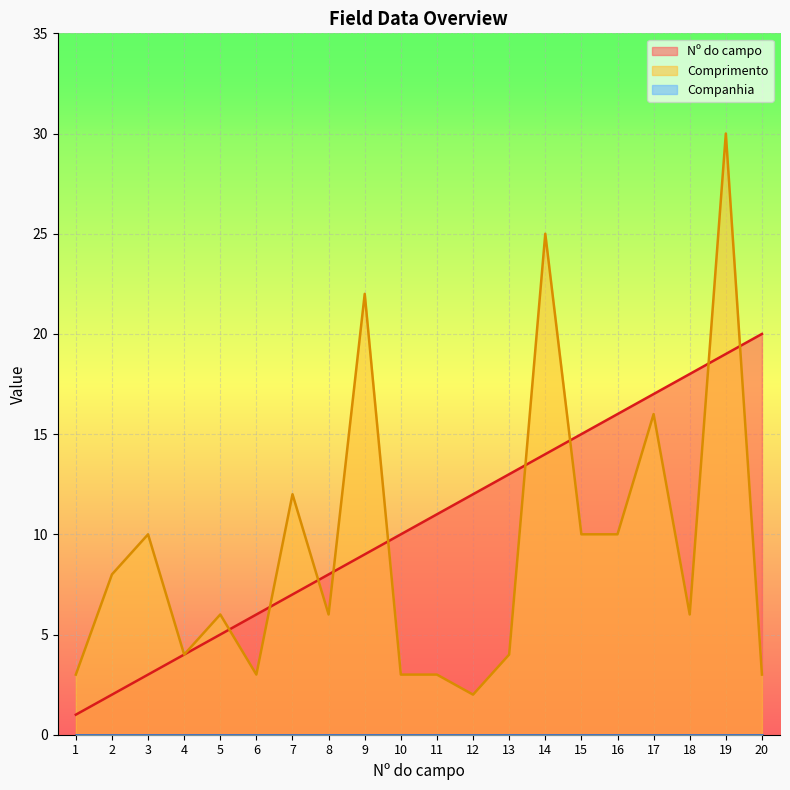

How many distinct data groups are displayed?

3